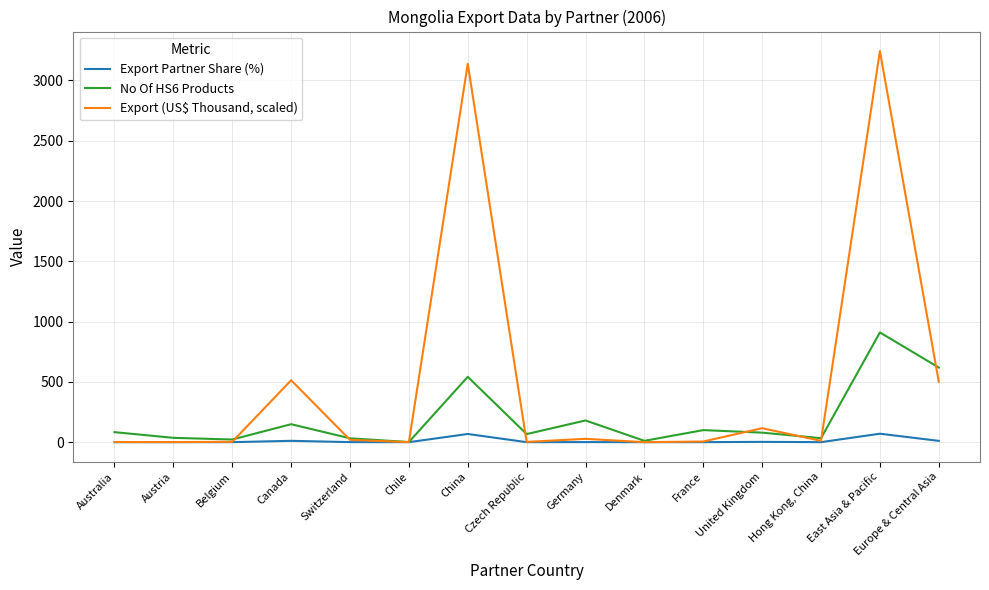

List the labels in order of Export Partner Share (%) value, smallest first.

Denmark, Chile, Austria, Australia, Czech Republic, Belgium, France, Hong Kong, China, Switzerland, Germany, United Kingdom, Europe & Central Asia, Canada, China, East Asia & Pacific